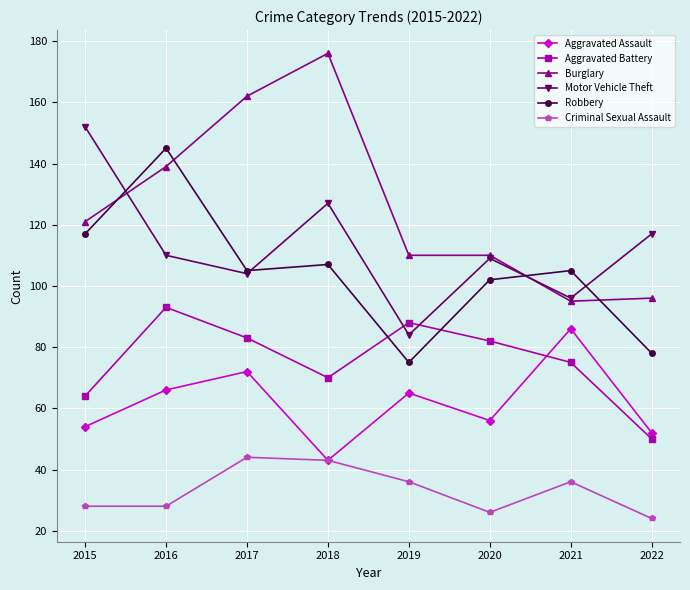

At how many categories does at least one series exceed 144?

4